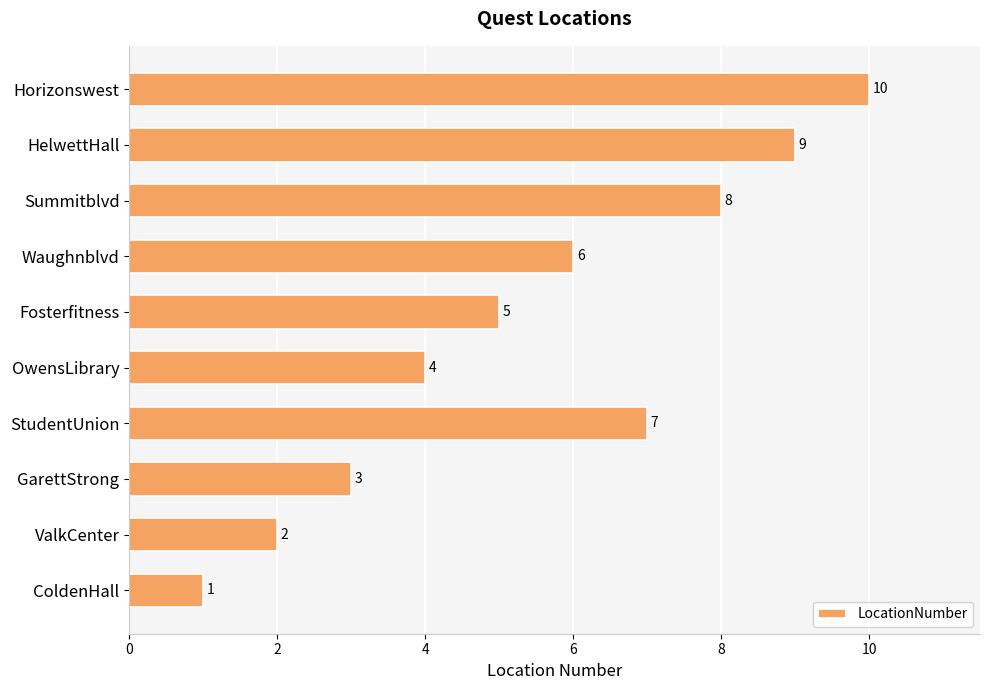

True or false: the data shows 8 at Fosterfitness.

False